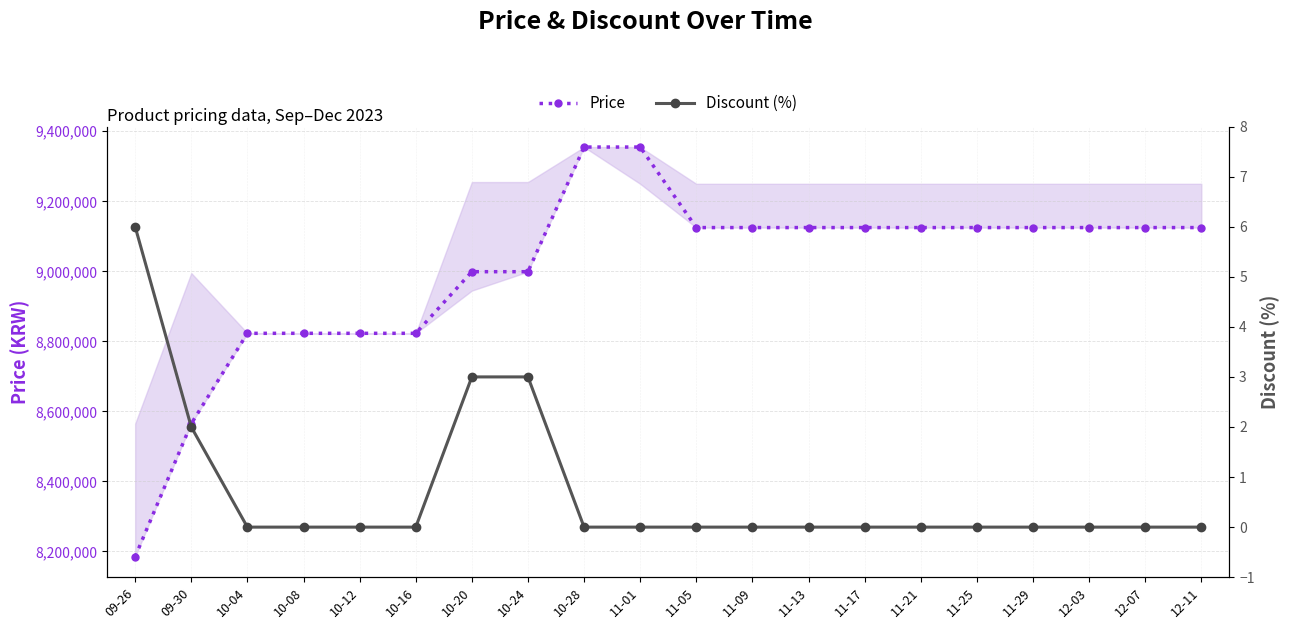

True or false: Price and Discount (%) intersect in this chart.

False